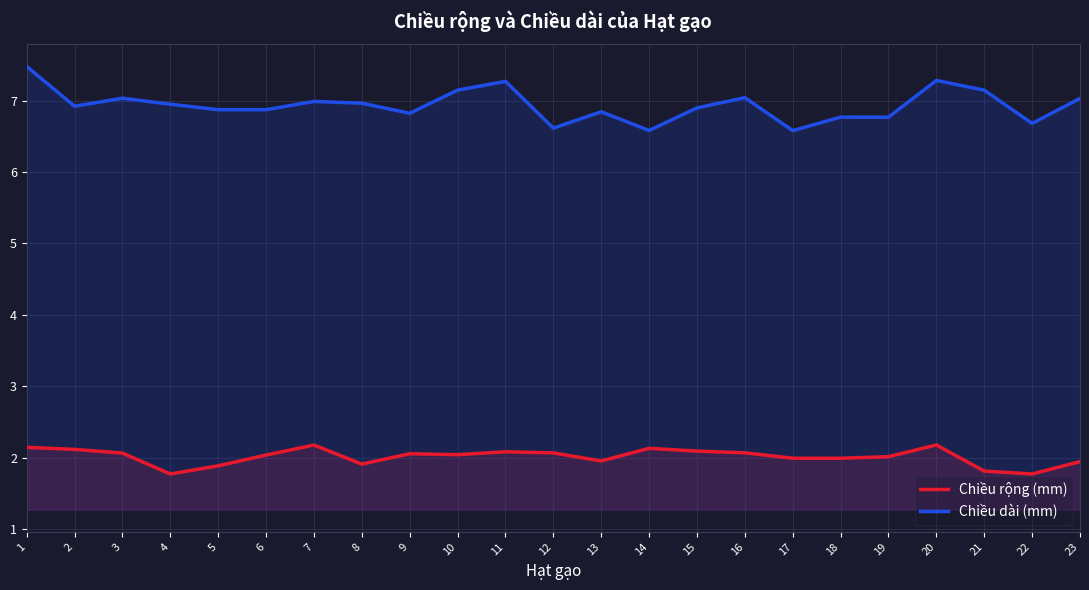

True or false: Chiều rộng (mm) and Chiều dài (mm) intersect in this chart.

False